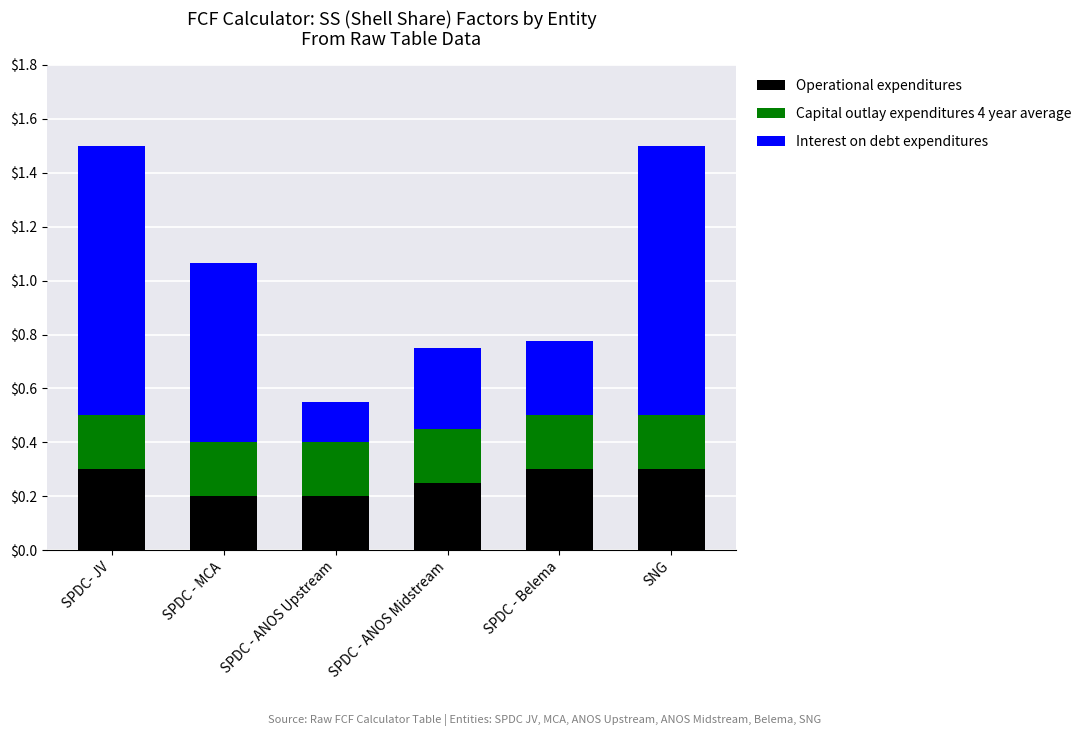

True or false: Operational expenditures has a value of 0.2 at SPDC - ANOS Upstream.

True